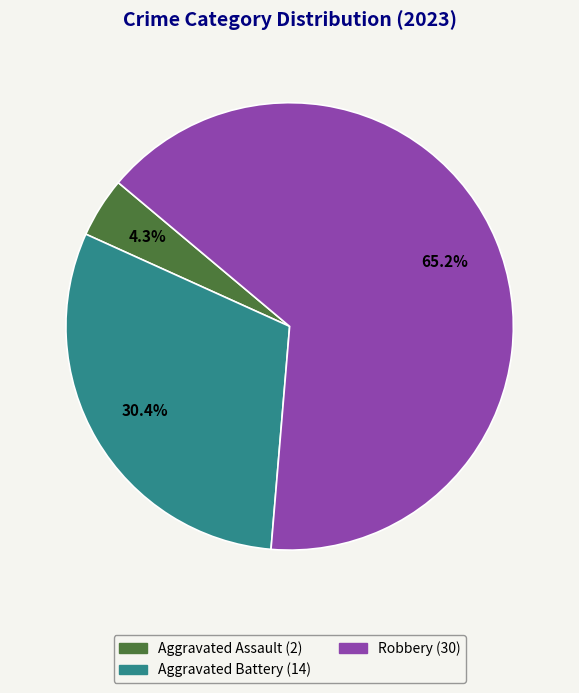

Is there any slice that represents more than half of the pie?

Yes